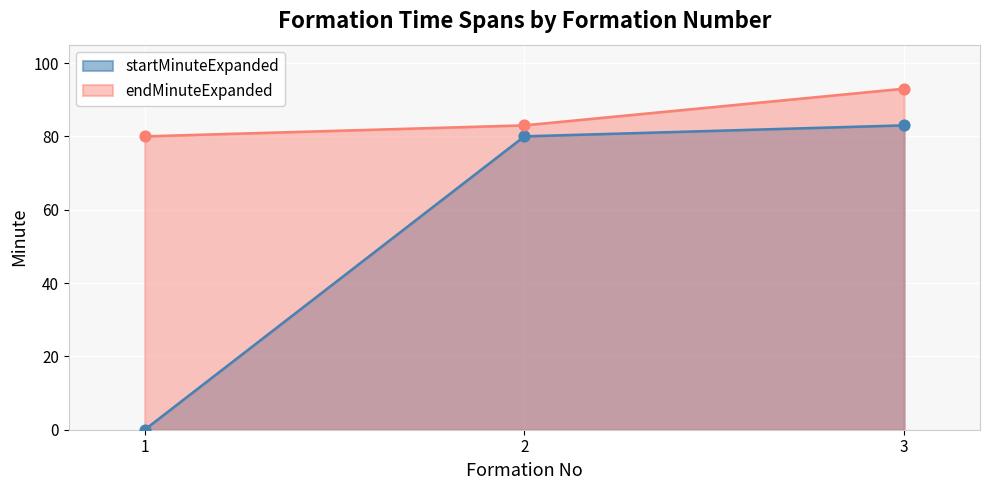

Which series reaches the maximum Y coordinate?

endMinuteExpanded